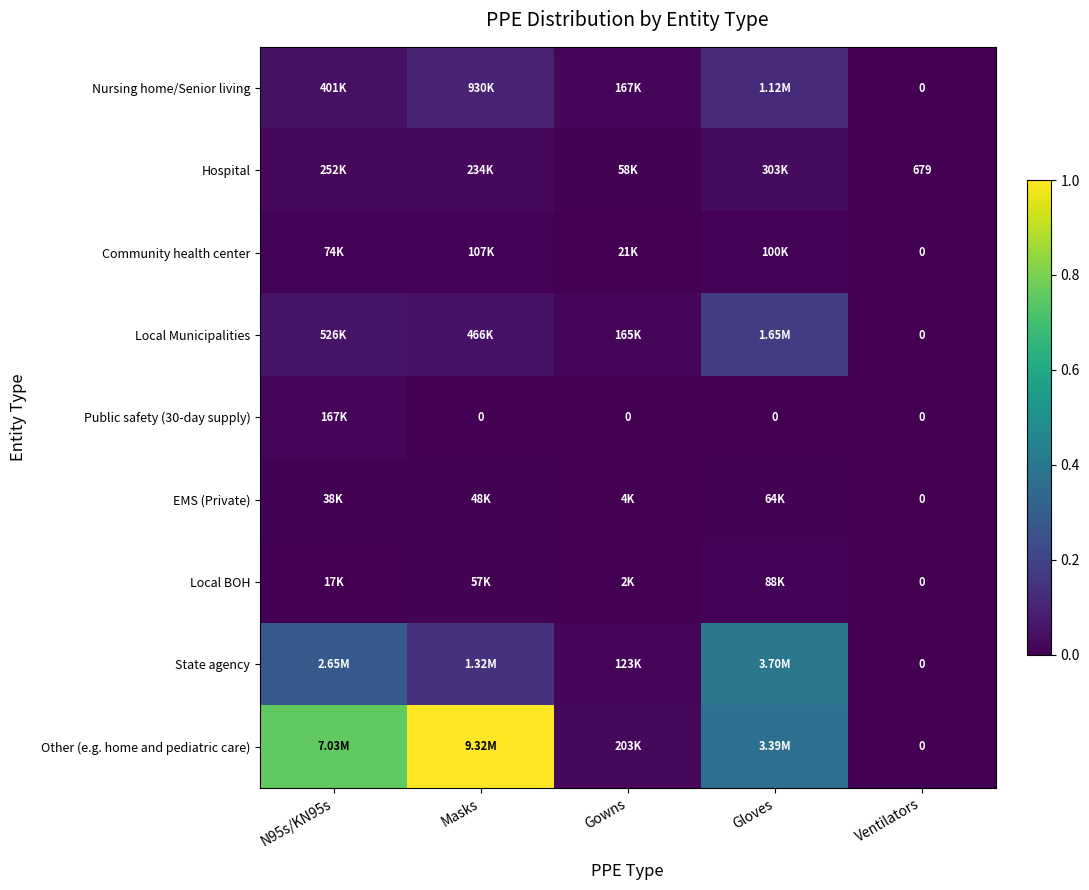

Which series changed the most between N95s/KN95s and Ventilators?

Other (e.g. home and pediatric care)